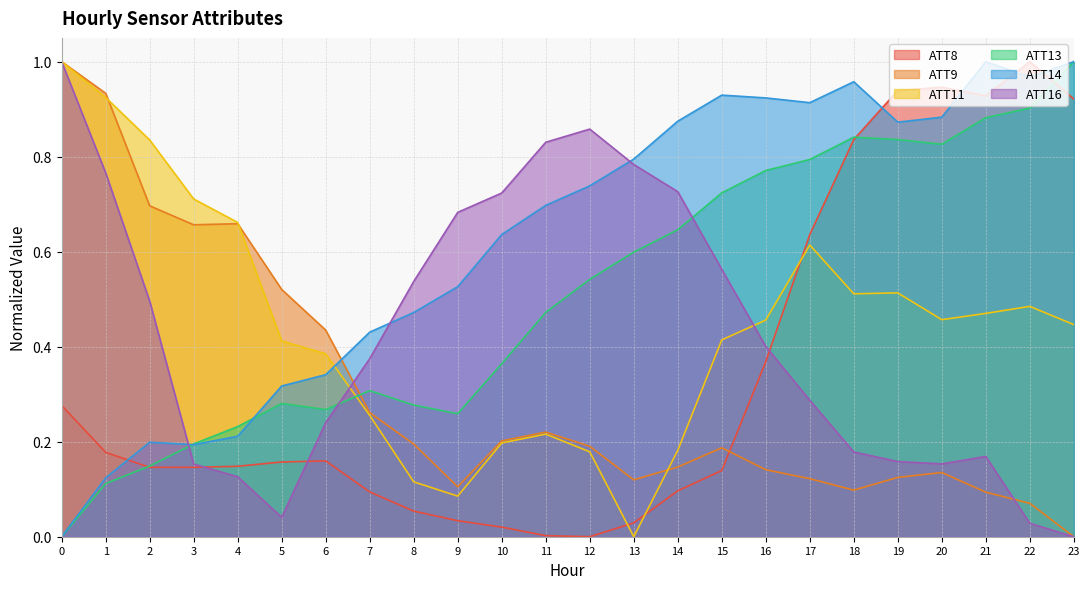

What is the difference between the maximum and minimum values in the ATT9 series?

1.0